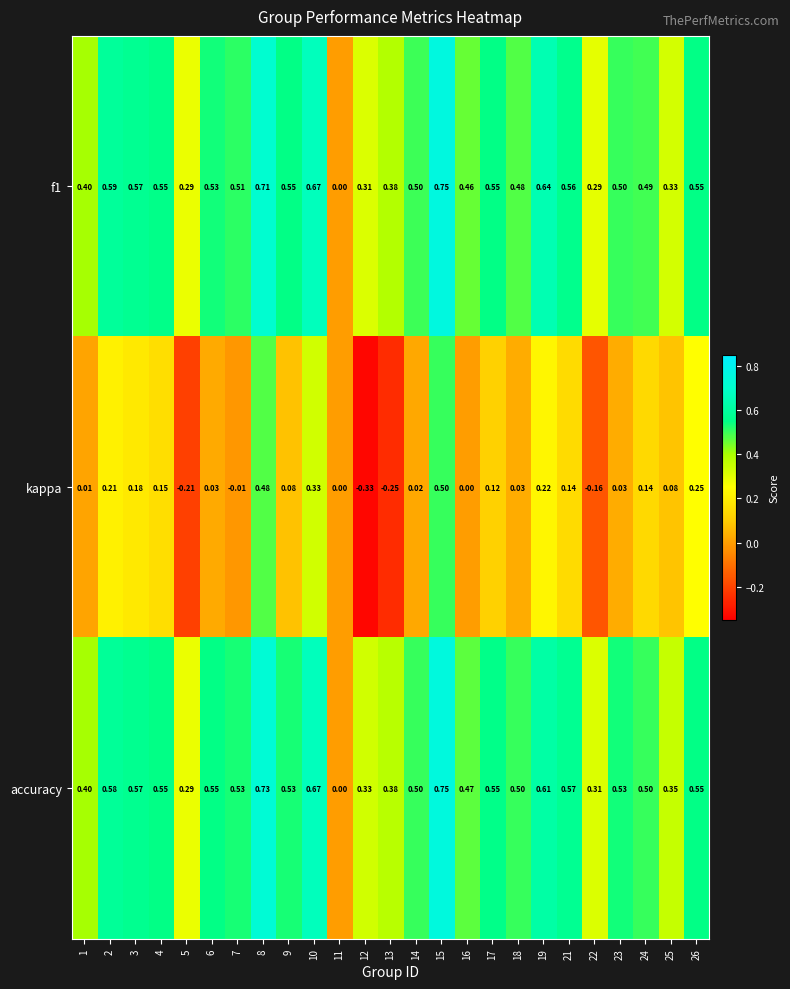

Which series has the largest total across all categories?

accuracy